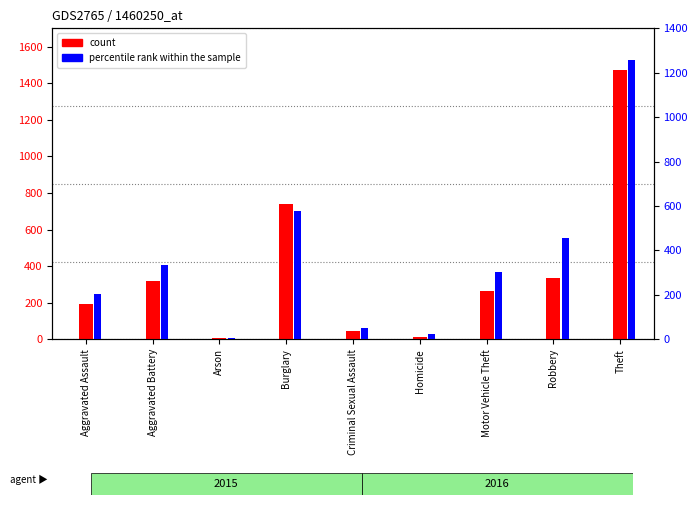

What is the difference between the count values at Arson and Motor Vehicle Theft?

254